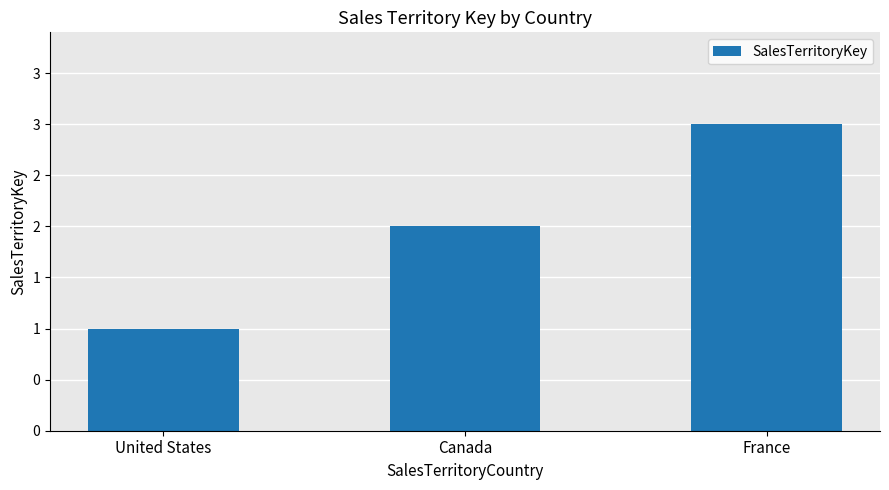

What is the difference between the values at Canada and United States?

1